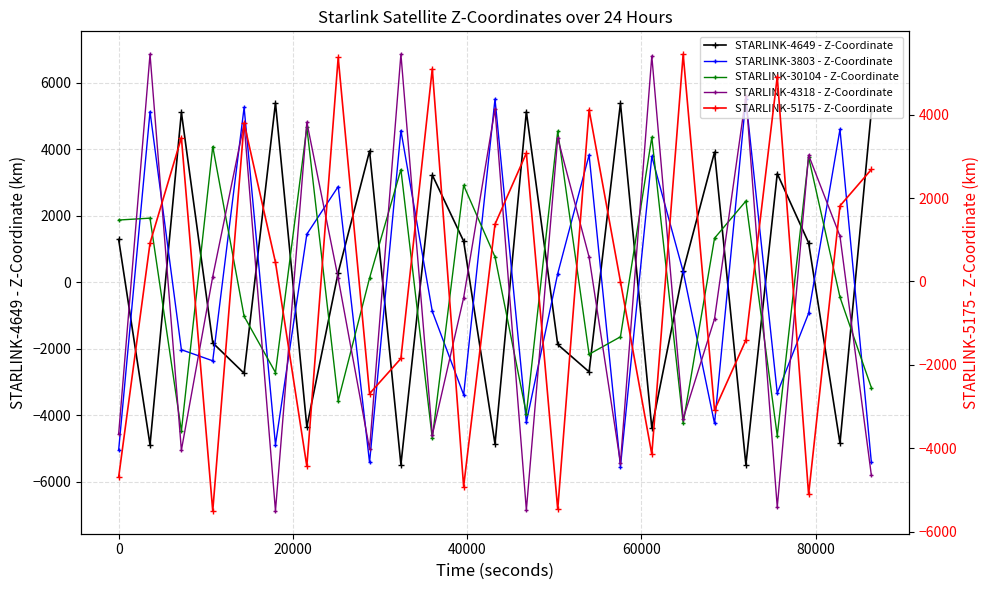

Count the number of categories in the chart.

25